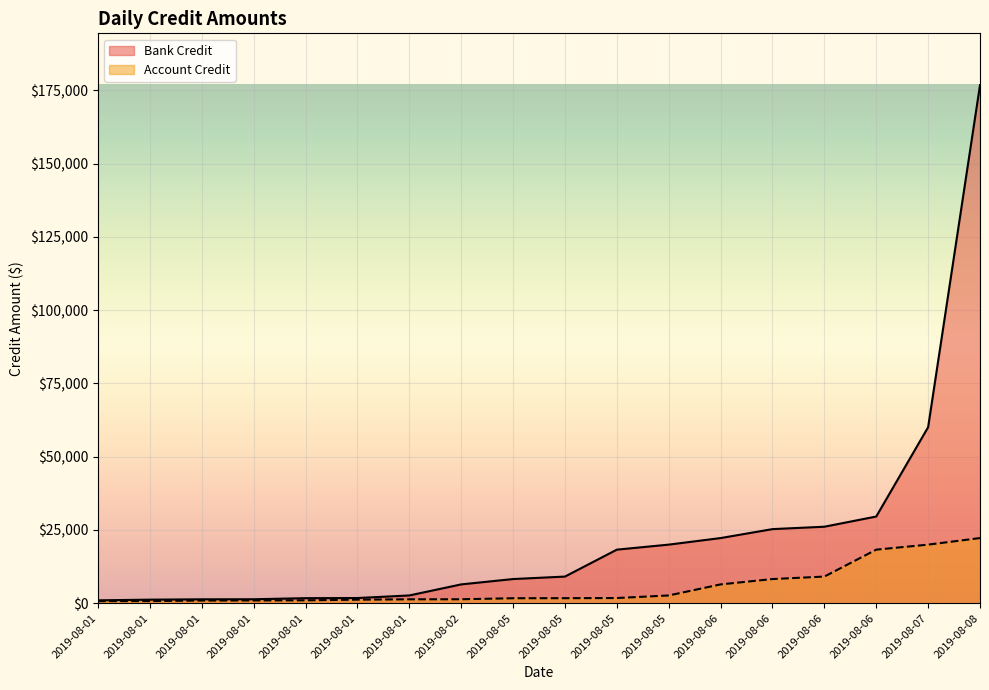

What is the value of the Bank Credit point at the 13th from the left?

22237.9